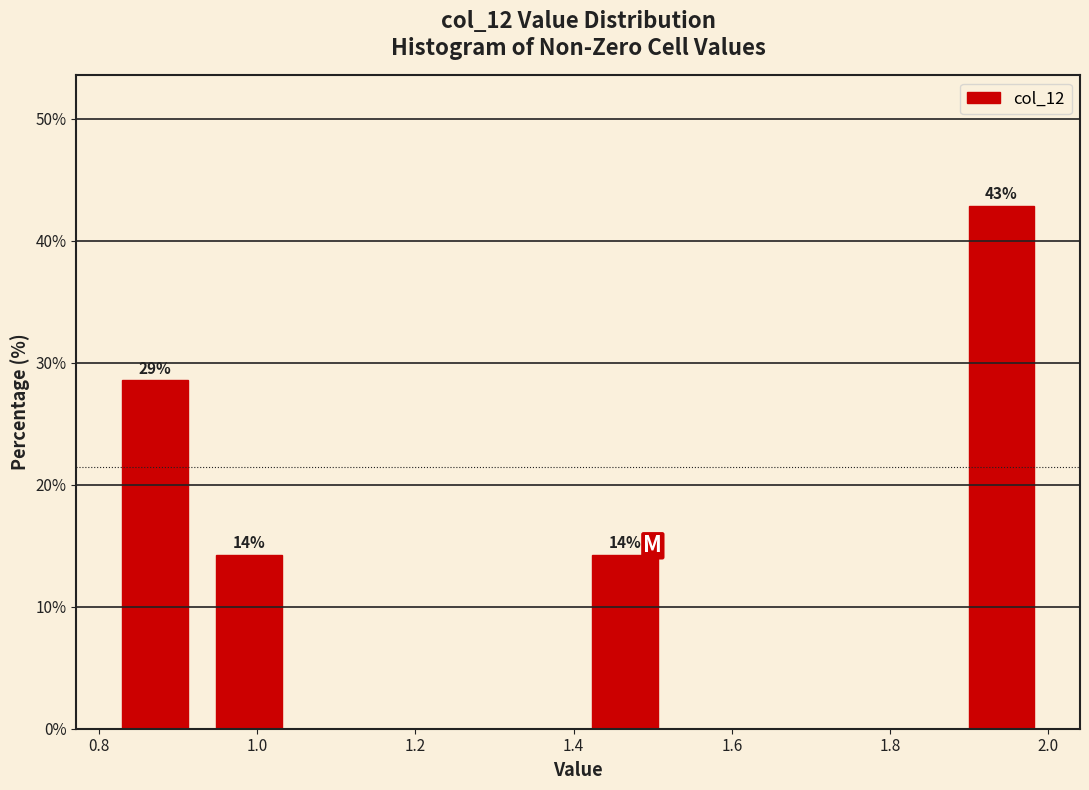

Over which range of the x-axis is the bar tallest?

1.88 to 2.00